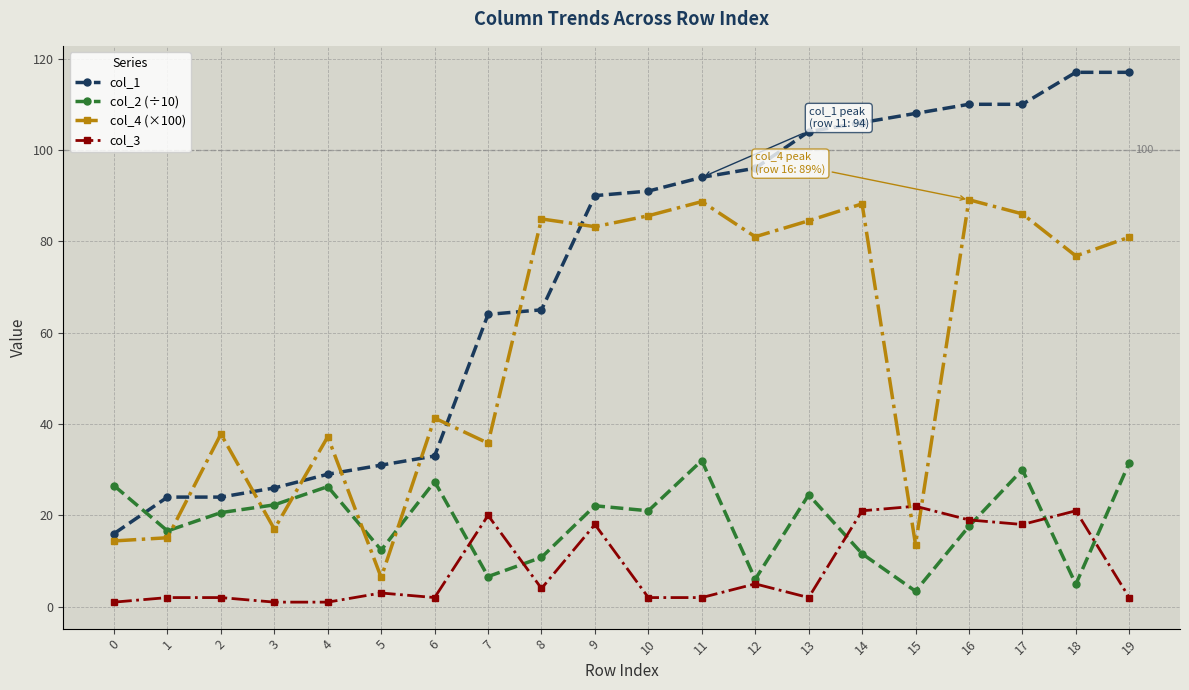

Between which two adjacent categories do col_4 (×100) and col_3 first intersect?

14 and 15